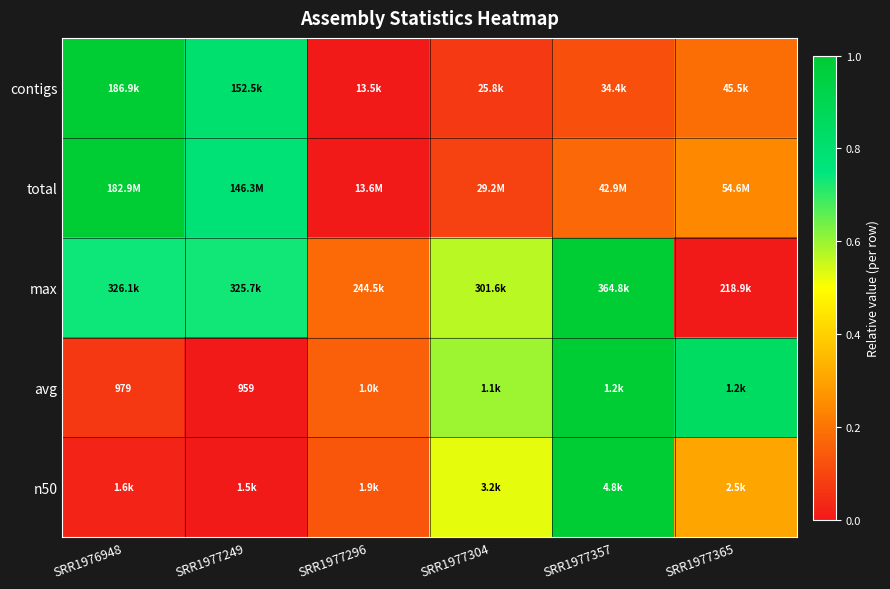

Where is n50 nearest to the value 0?

SRR1977249